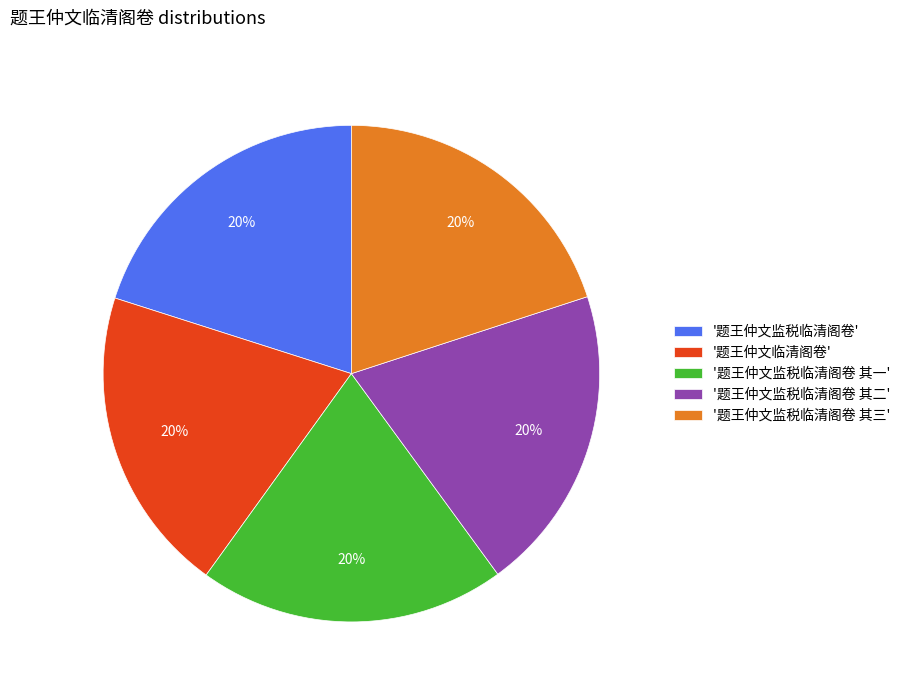

To the nearest percent, what is the average slice percentage?

20%